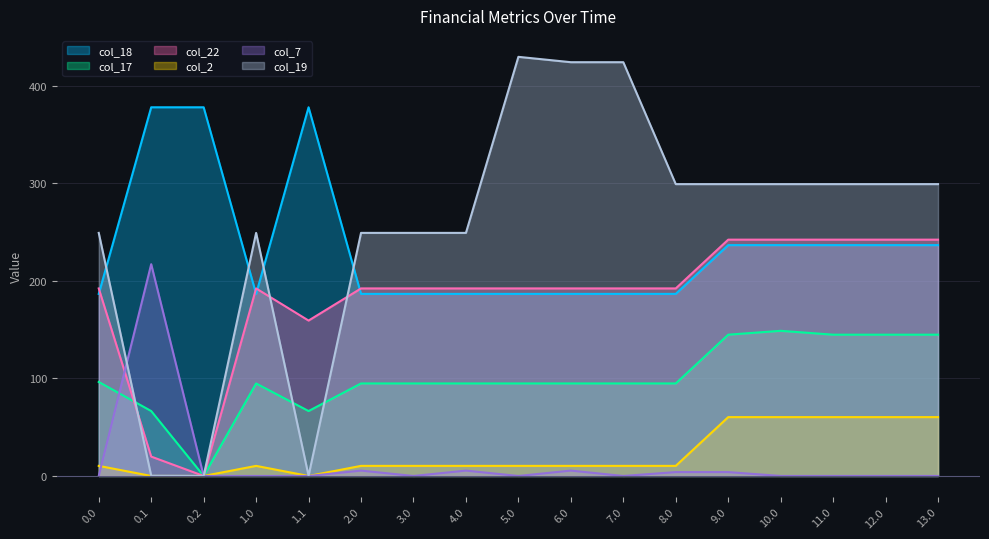

Between 0.0 and 9.0, which is larger?

9.0